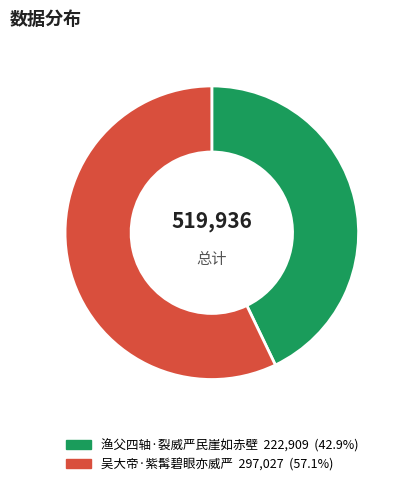

True or false: 吴大帝·紫髯碧眼亦威严 accounts for 70% of the total.

False